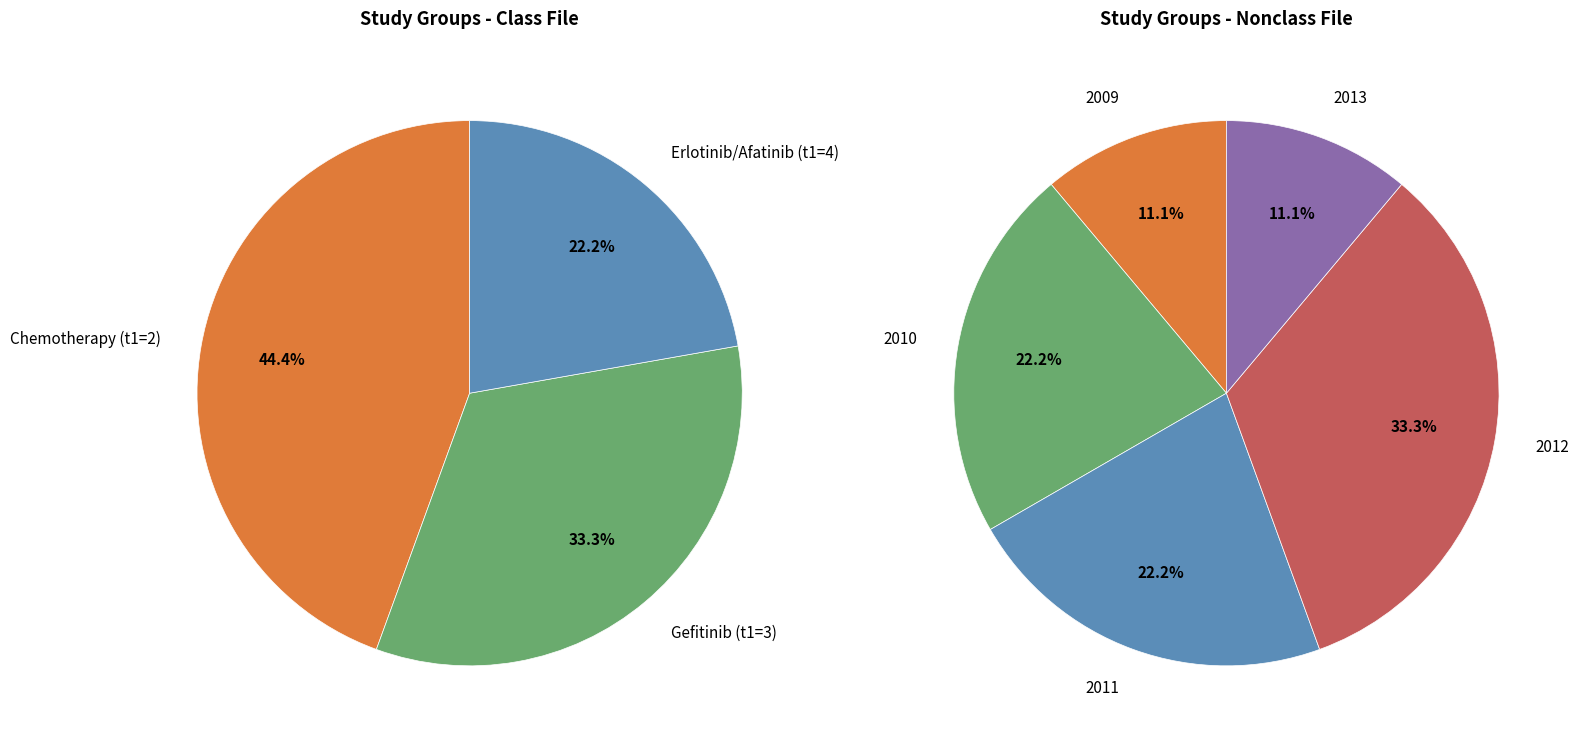

To the nearest percent, what percentage of the pie is Gefitinib (t1=2)?

33%